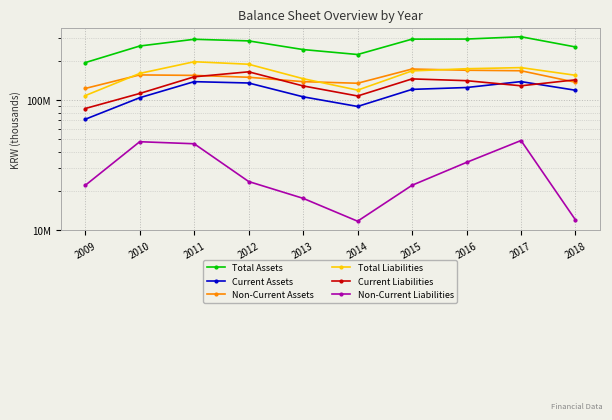

True or false: Current Assets and Non-Current Liabilities cross at least once.

False